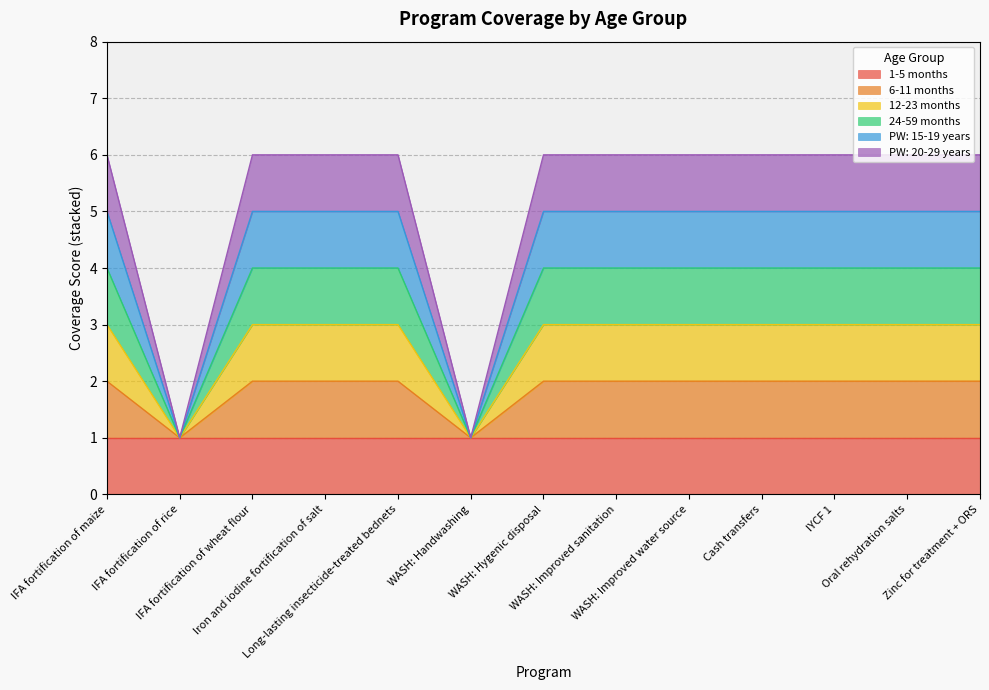

Where is the first local minimum for PW: 15-19 years?

IFA fortification of rice